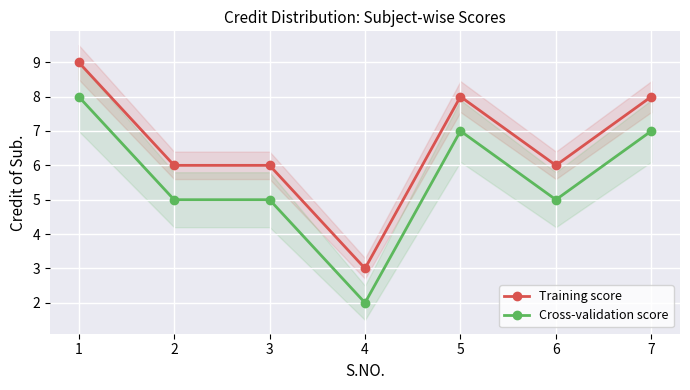

True or false: Training score and Cross-validation score intersect in this chart.

False